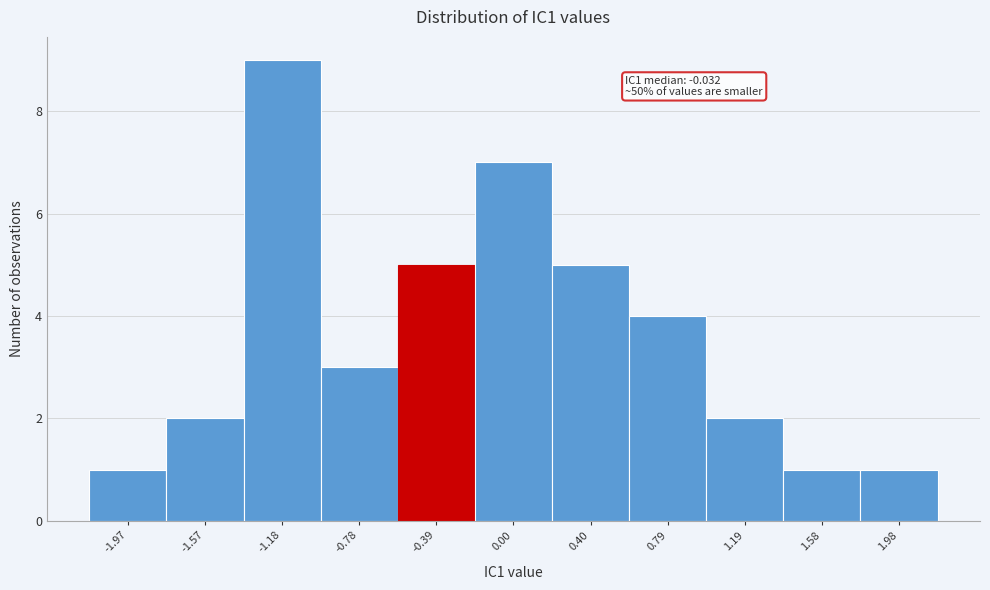

Reading left to right, list all the values displayed in this chart.

-1.97=1	-1.57=2	-1.18=9	-0.78=3	-0.39=5	0.00=7	0.40=5	0.79=4	1.19=2	1.58=1	1.98=1